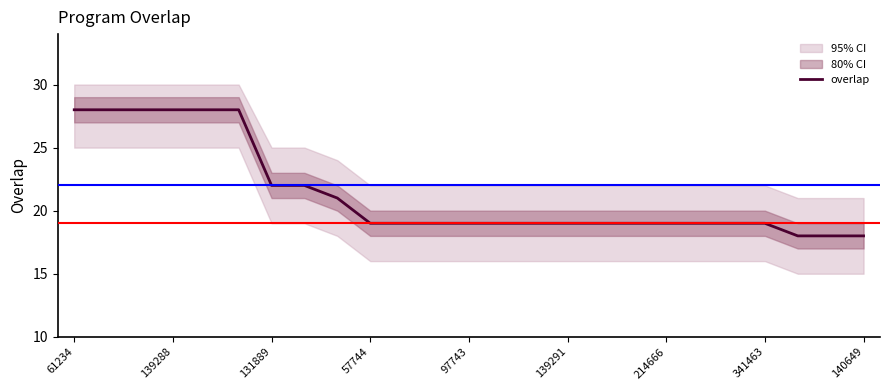

The value of overlap at 214666 is 29. True or false?

False